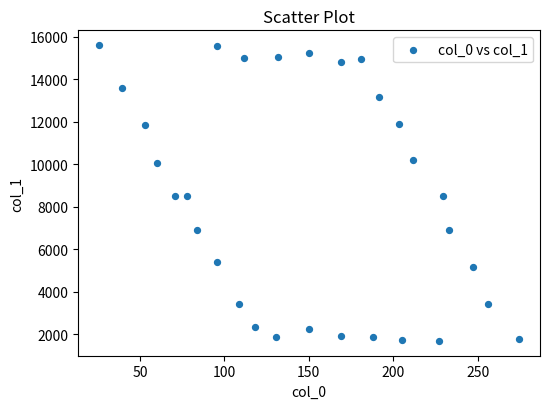

What is the range of X values (max minus min)?

248.8